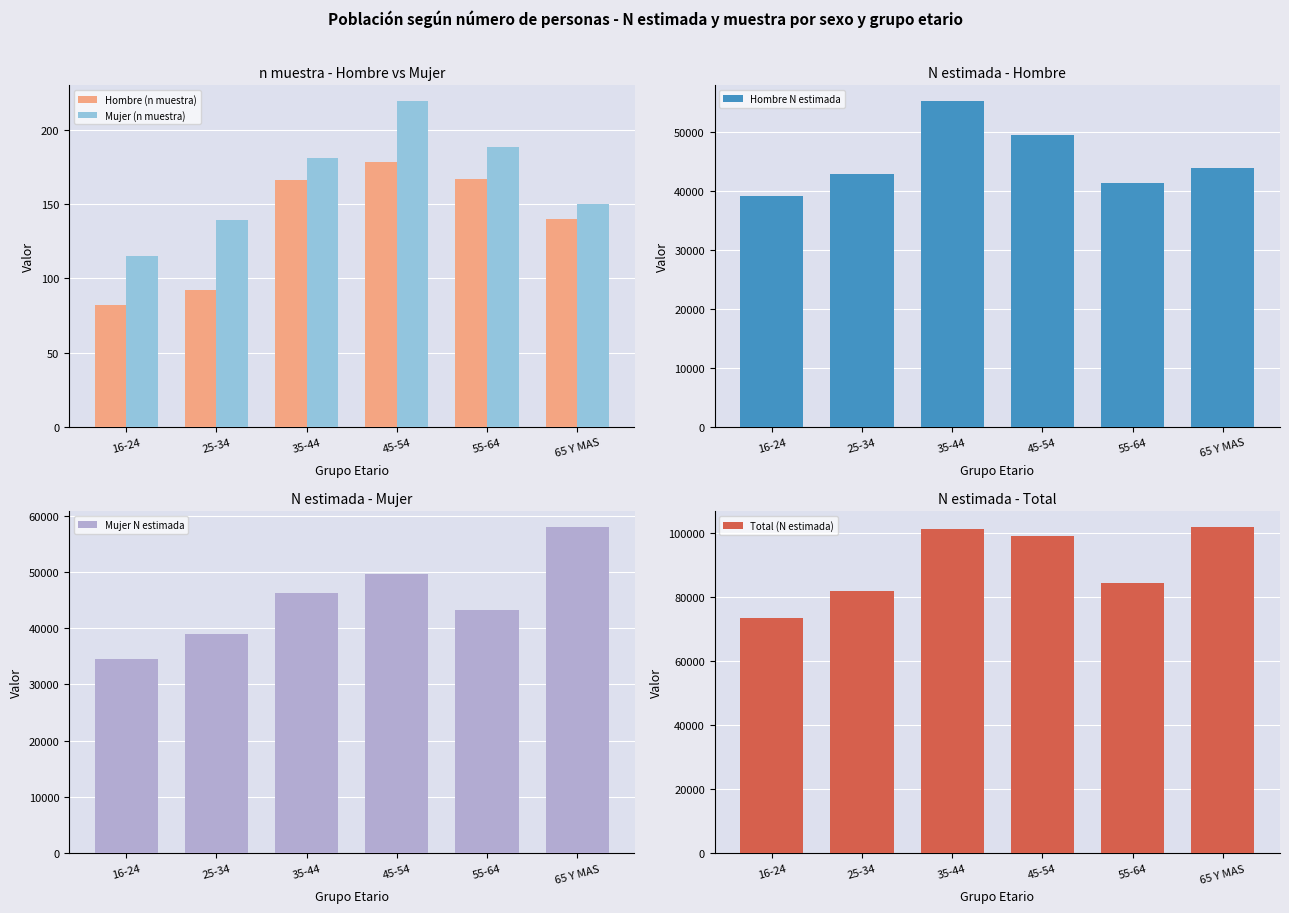

What is the difference between the highest and lowest values at 45-54?

98945